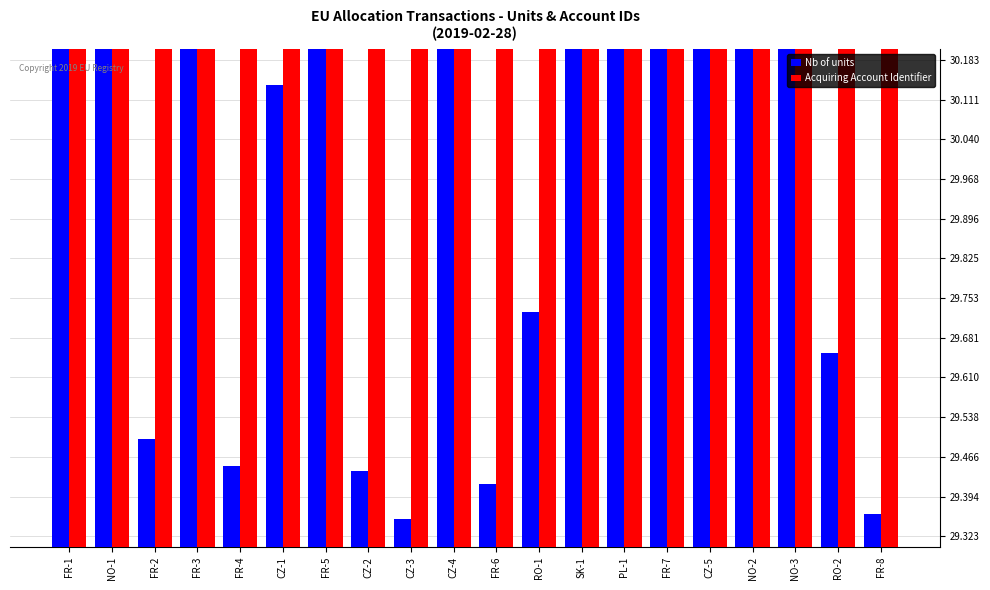

What is the label of the 20th bar from the right?

FR-1